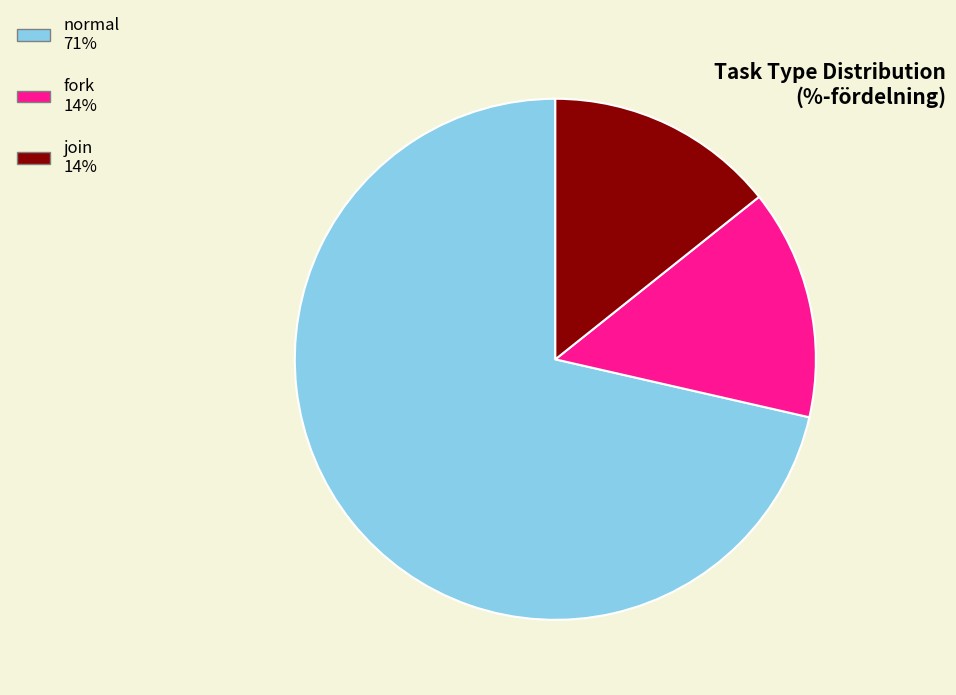

Between normal and fork, which is larger?

normal